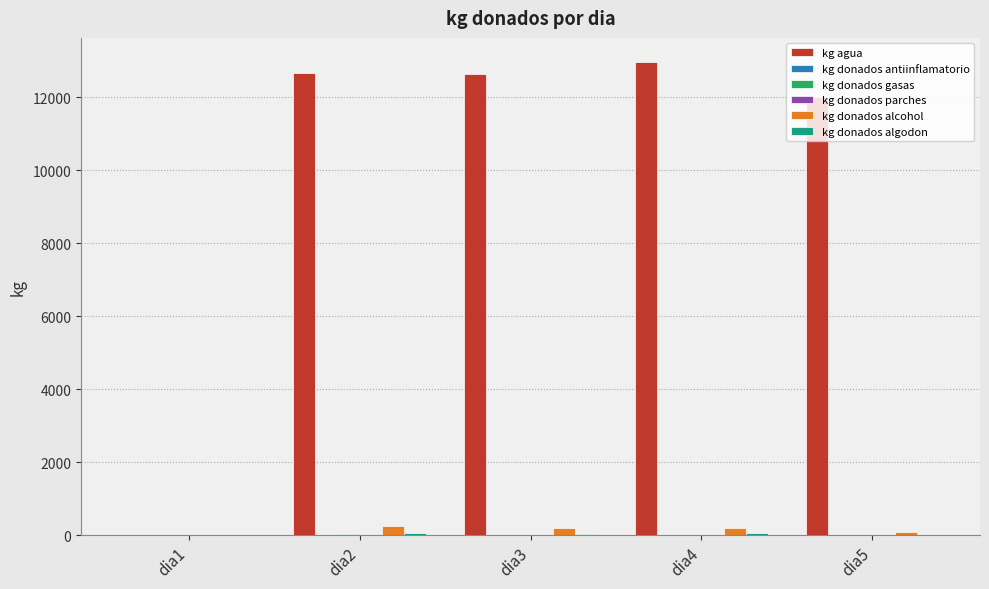

At which label is kg agua closest to 6487?

dia5